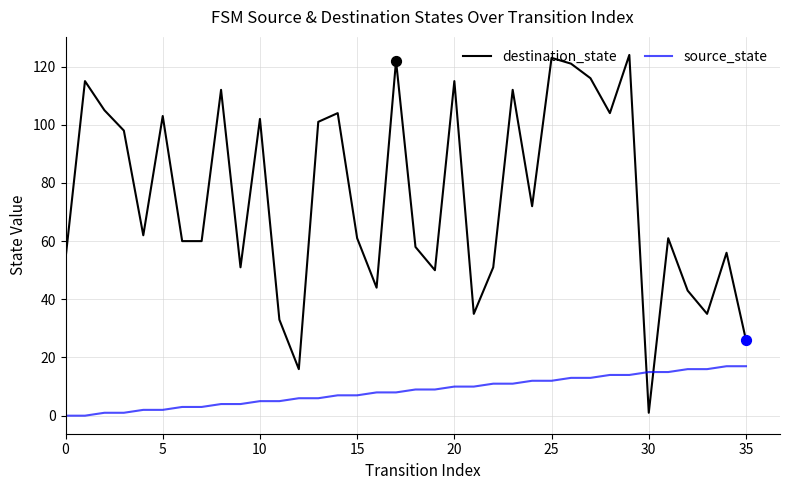

Which series has the largest total across all categories?

destination_state